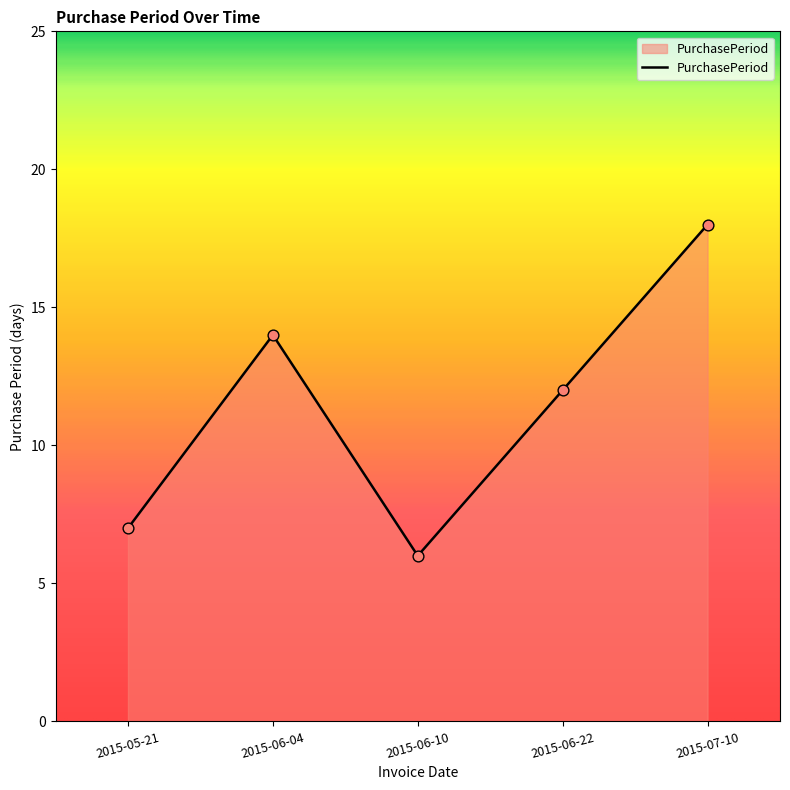

Approximately how many times larger is the value at 2015-06-22 compared to 2015-06-04?

0.9